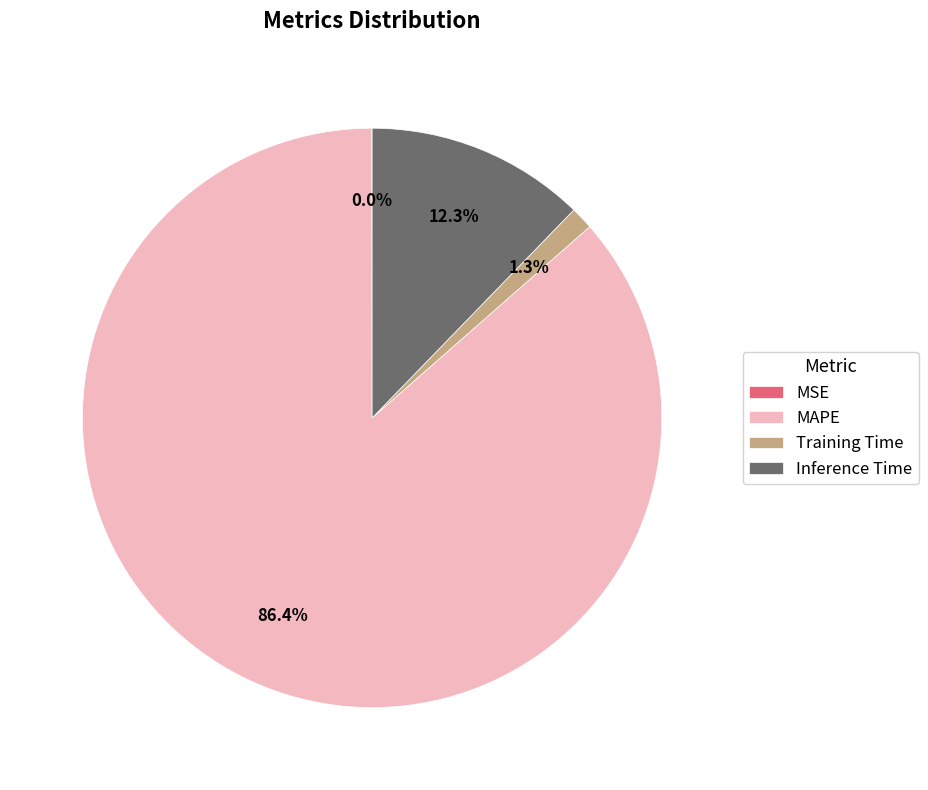

To the nearest percent, what is the difference between the largest and smallest slice percentages?

86%